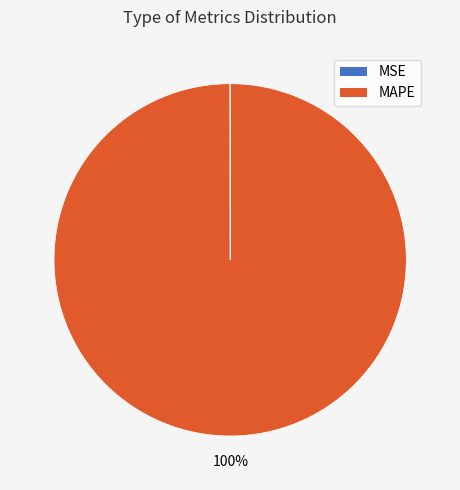

Does any single category account for the majority?

Yes